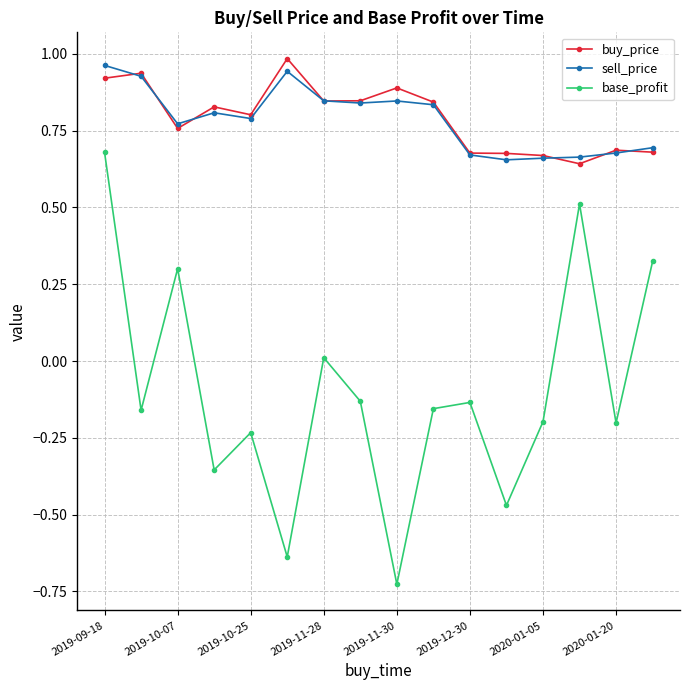

In base_profit, how many points are lower than both neighbors (excluding endpoints)?

6